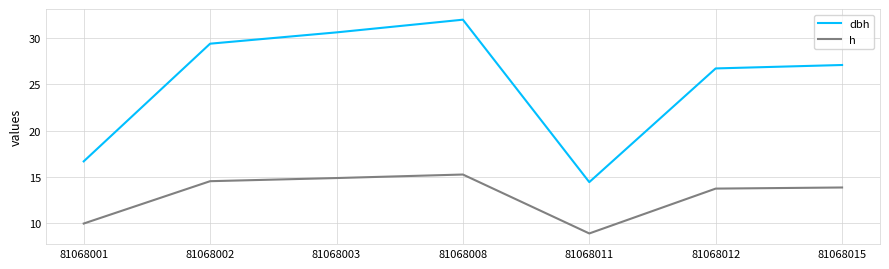

What value does the dbh series have at 81068003?

30.6